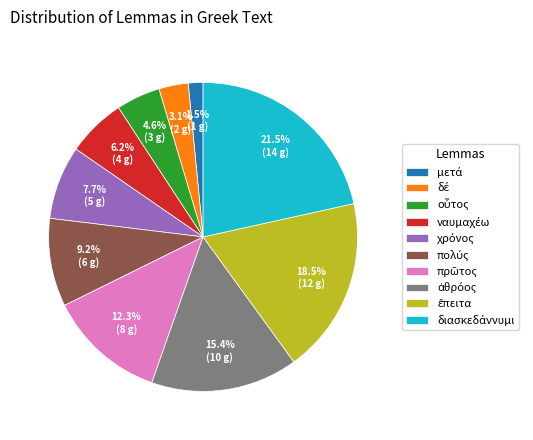

Is there any slice that represents more than half of the pie?

No